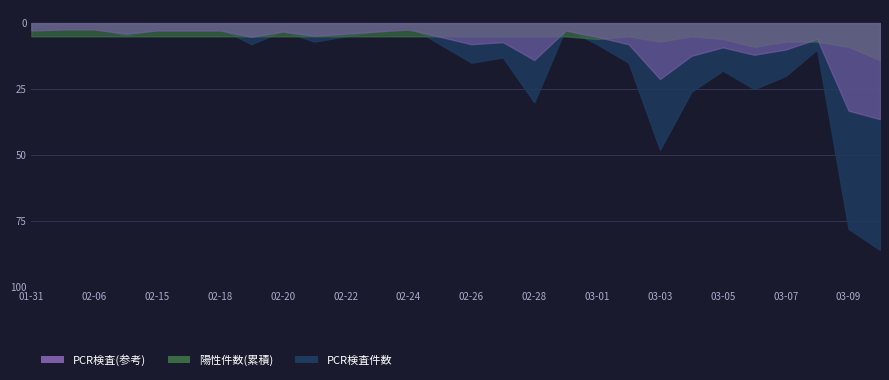

Where does the PCR検査件数 series first go above 8?

2020-02-26